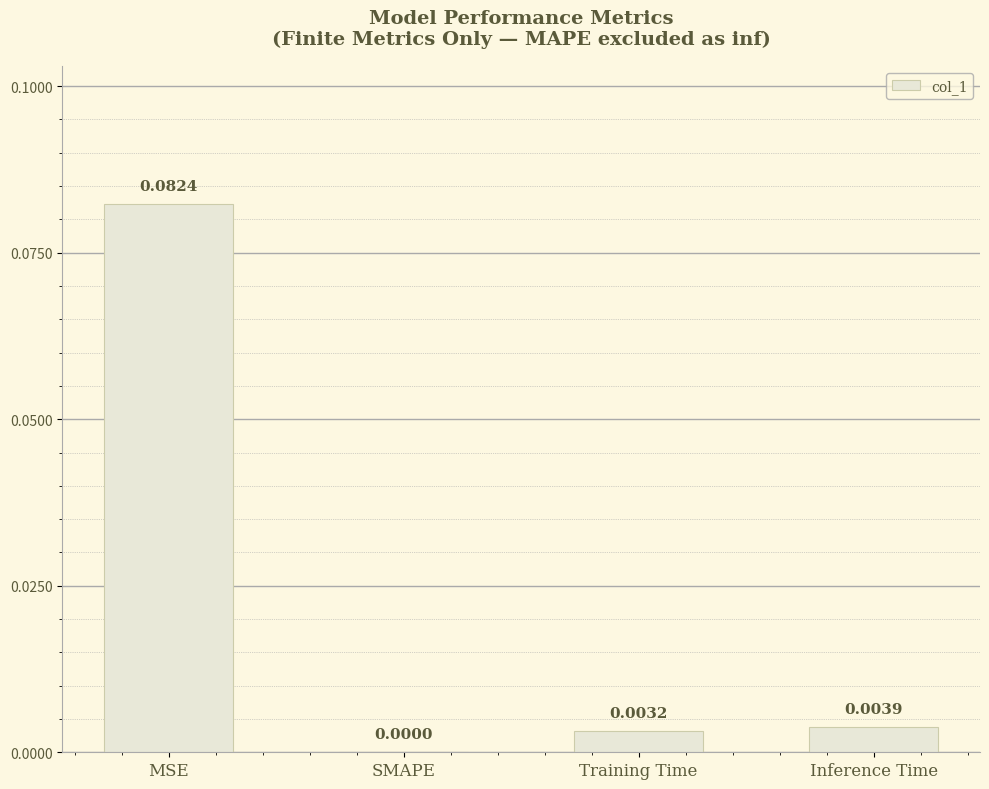

Between Inference Time and MSE, which is larger?

MSE